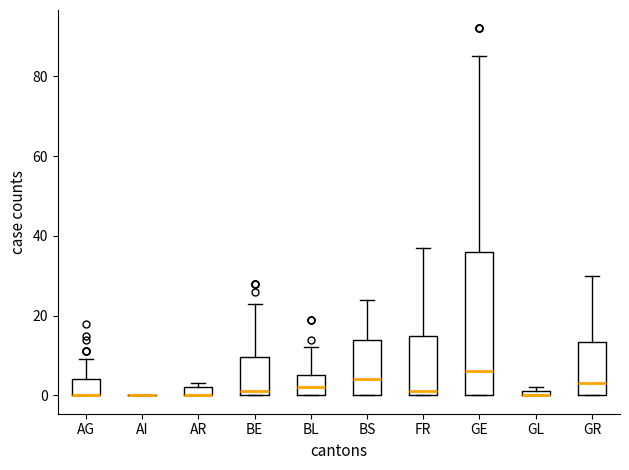

Which box is the tallest, from its lower edge to its upper edge?

GE